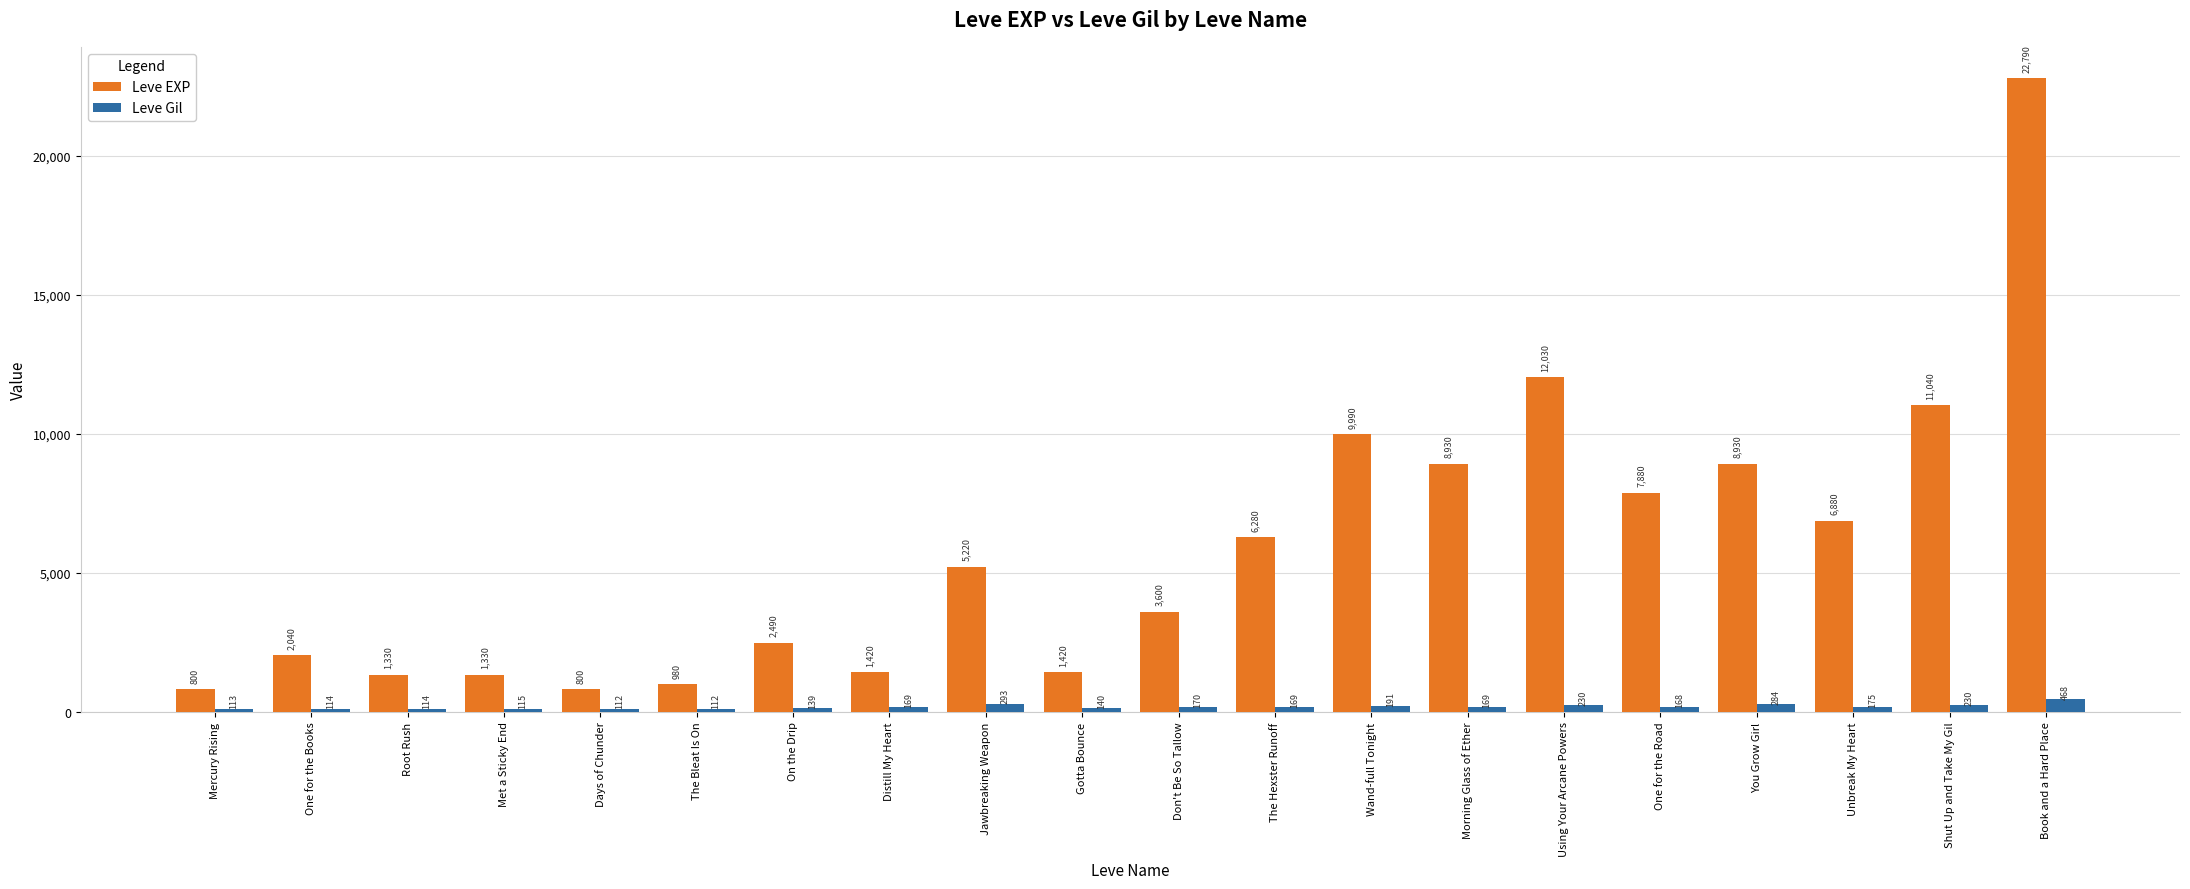

What is the spread (max minus min) of values at One for the Books?

1926